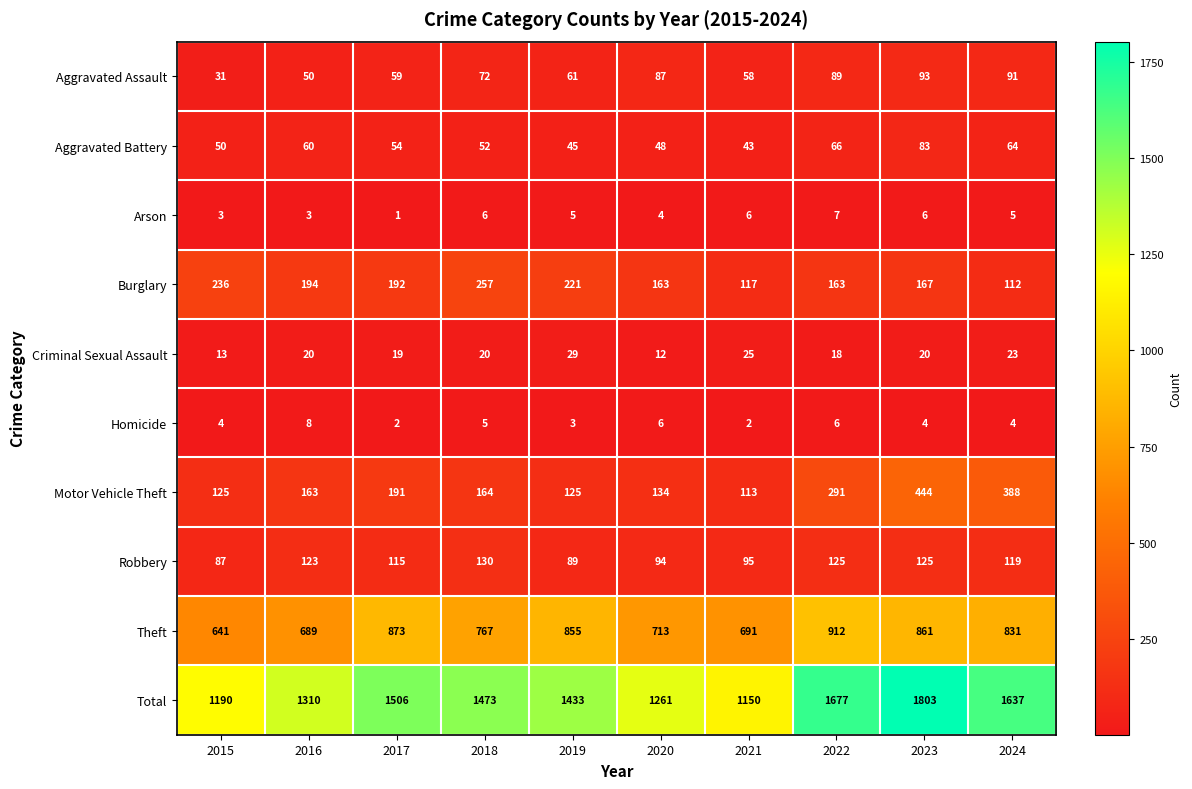

At which label does Total reach its peak?

2023